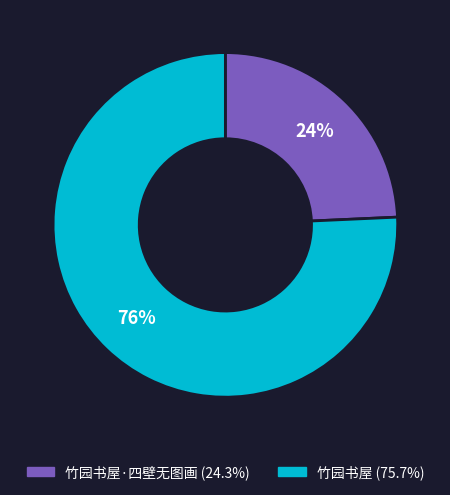

To the nearest percent, what is the average slice percentage?

50%